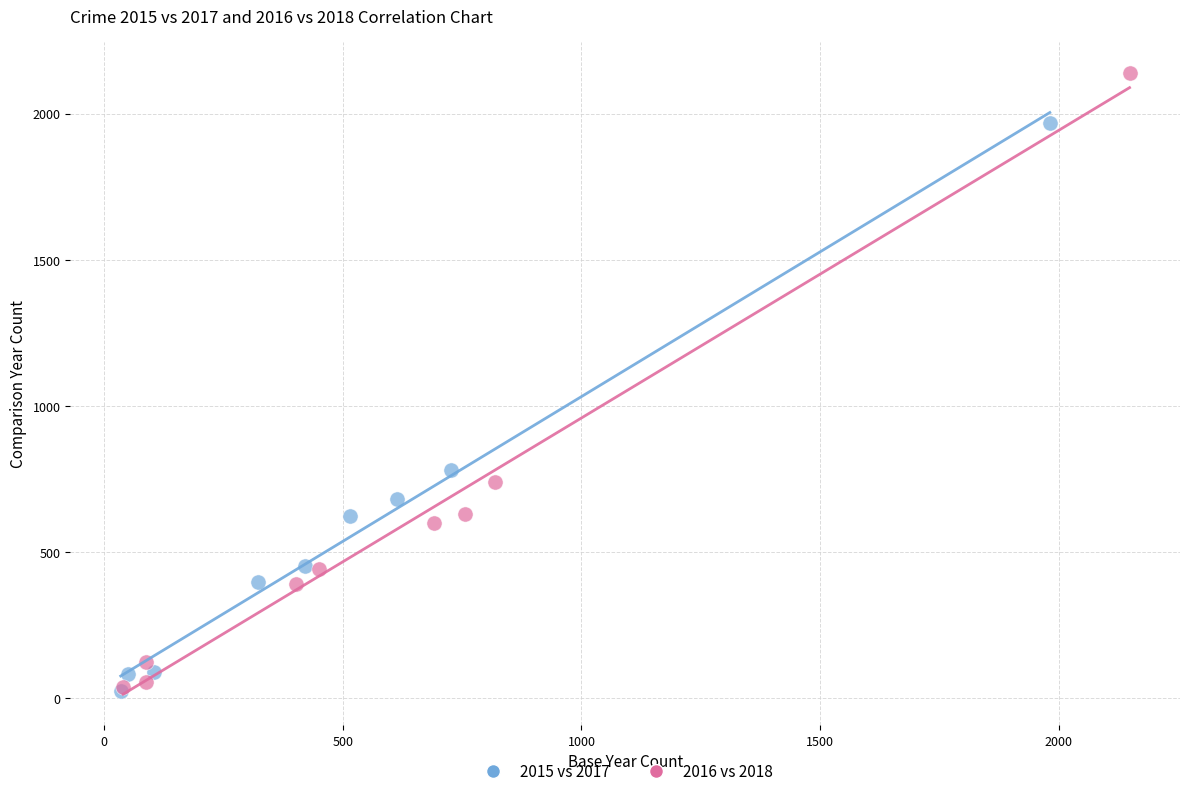

Which series reaches the maximum Y coordinate?

2016 vs 2018